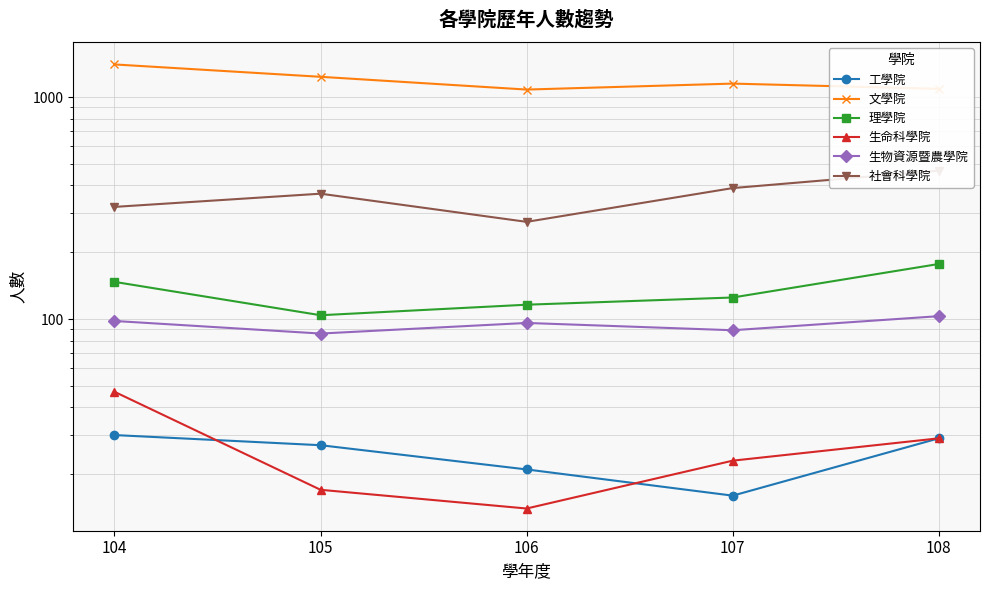

What is the sum of the 生物資源暨農學院 values at 106 and 105?

182